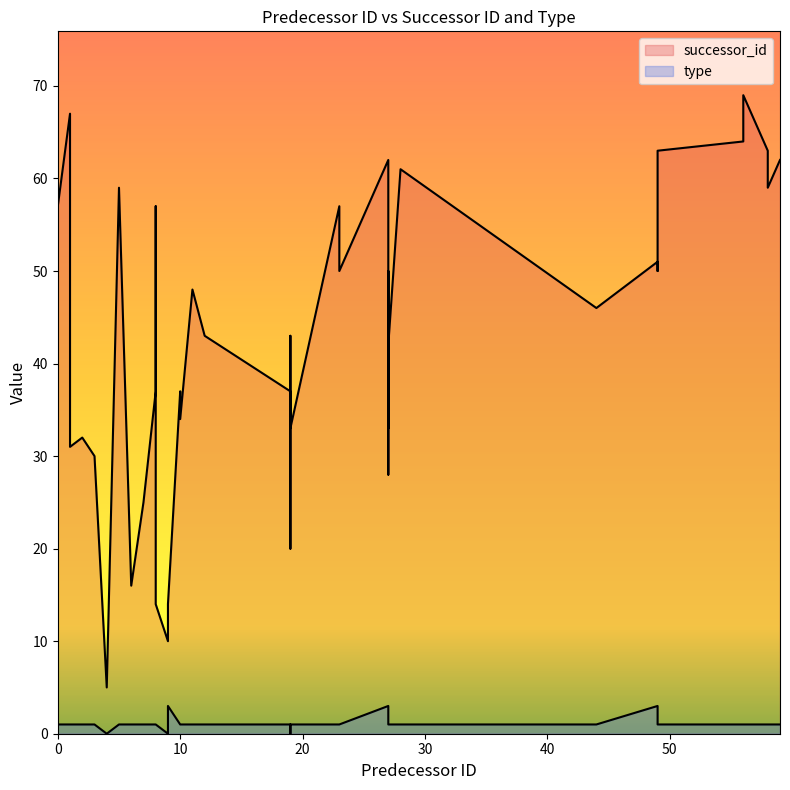

What is the difference between the second highest and second lowest values in the type series?

3